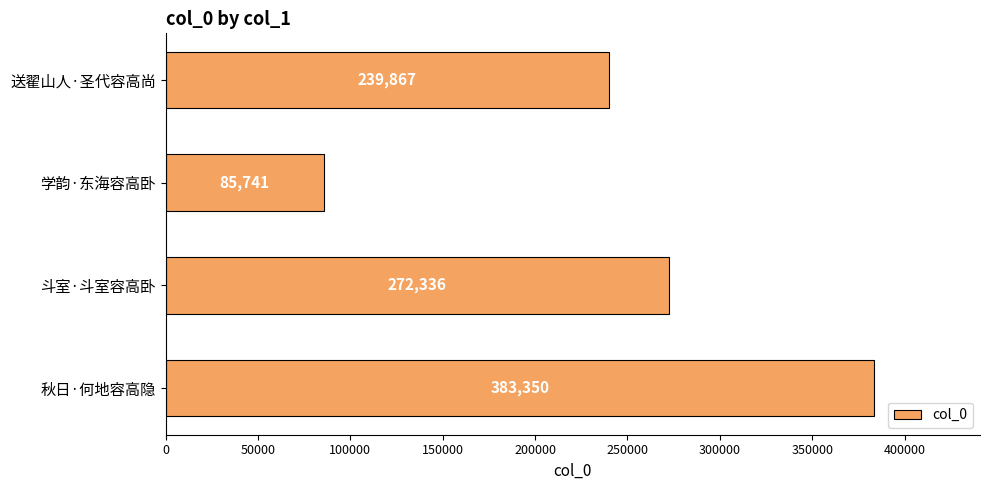

List the labels in order of value, smallest first.

学韵·东海容高卧, 送翟山人·圣代容高尚, 斗室·斗室容高卧, 秋日·何地容高隐